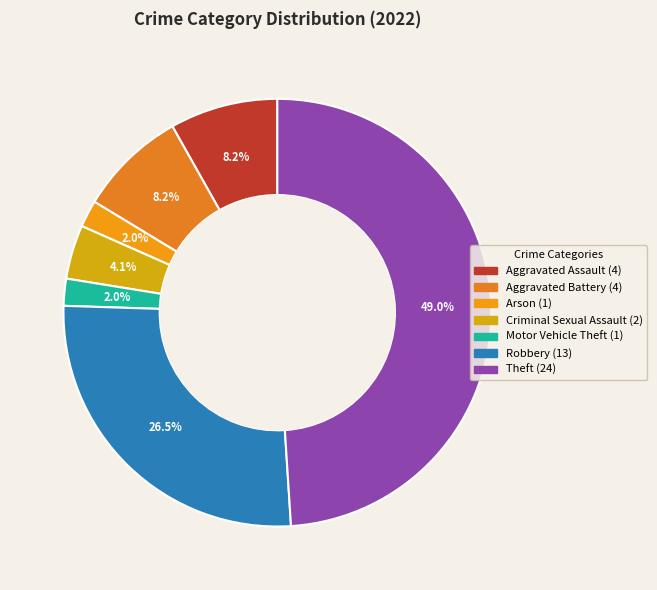

To the nearest percent, what is the difference between the largest and smallest slice percentages?

47%